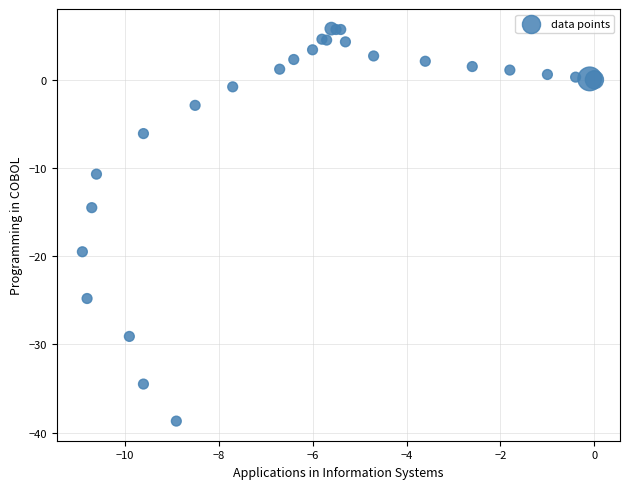

What Y value in the scatter plot is closest to -16?

-14.5